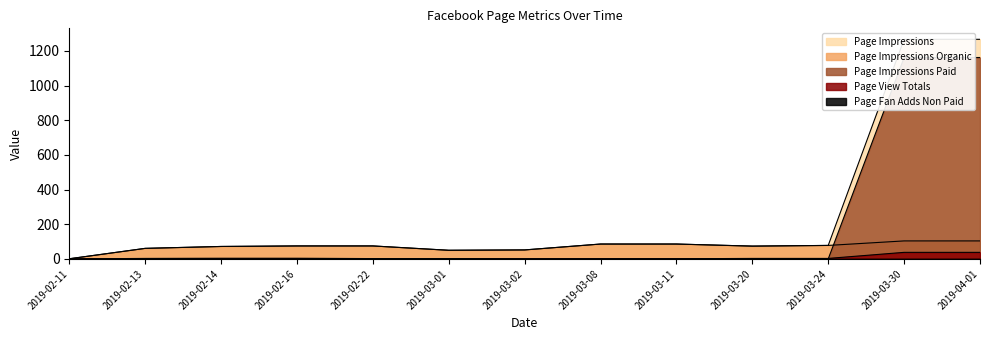

The value of Page View Totals at 2019-02-16 is 4. True or false?

True